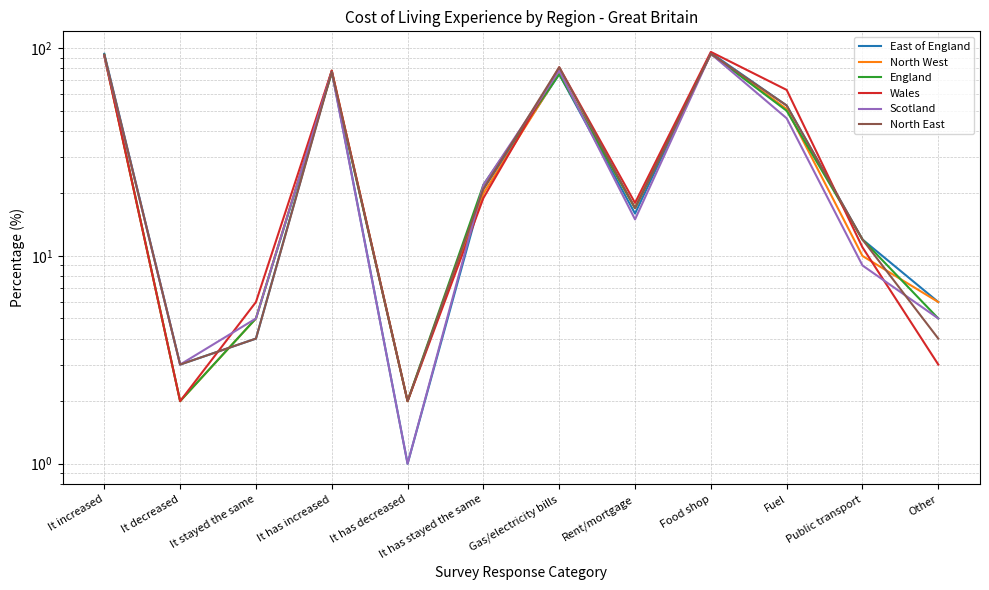

Which category has the lowest value across all series?

It has decreased